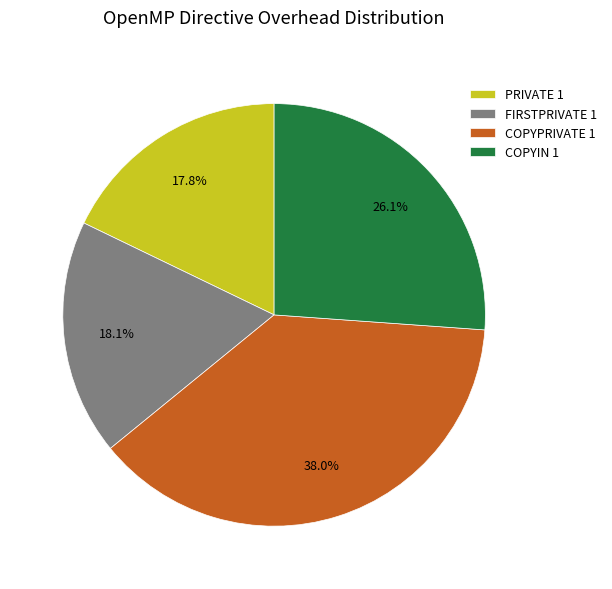

What is the ratio of the value at COPYPRIVATE 1 to the value at PRIVATE 1?

2.1